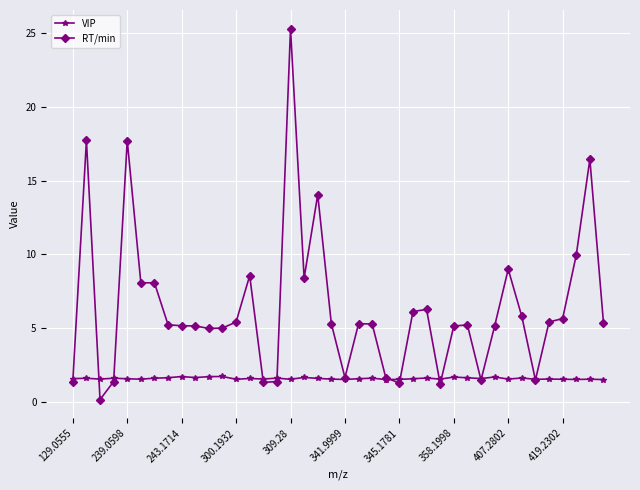

Which series has the largest range (max minus min)?

RT/min